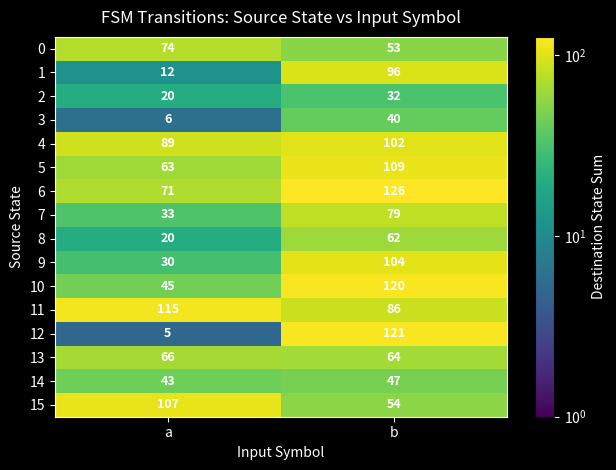

Rank the categories by 0 value from lowest to highest.

b, a